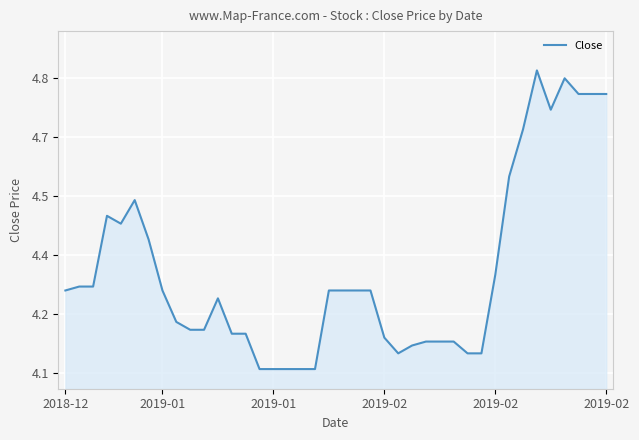

Does the chart display data point markers on the line(s)?

No